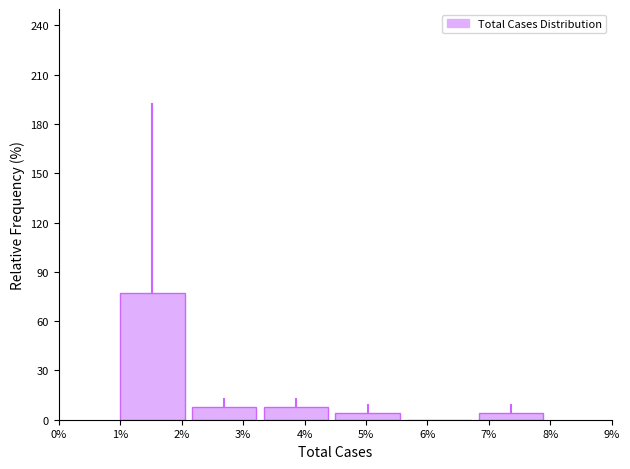

What is the height of the bar covering 2.2 to 3.3 on the x-axis? Neither the bar edges nor the heights are printed on the chart, so give them approximately, as read against the axes.

10